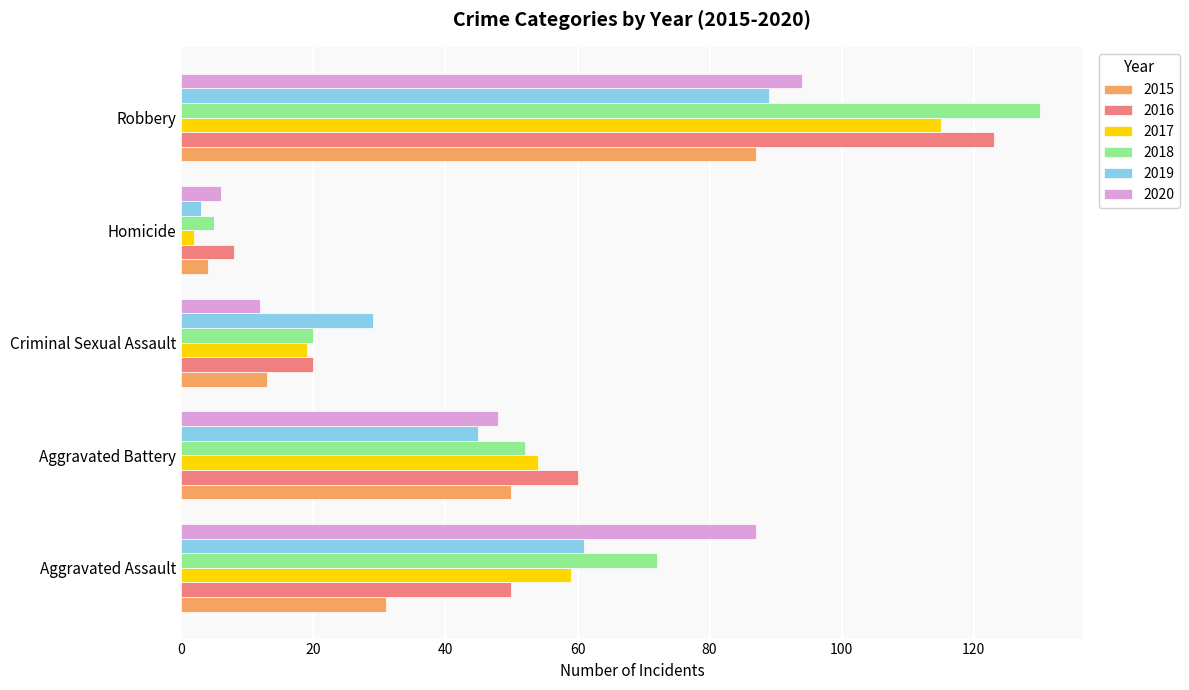

What is the minimum value for 2018?

5